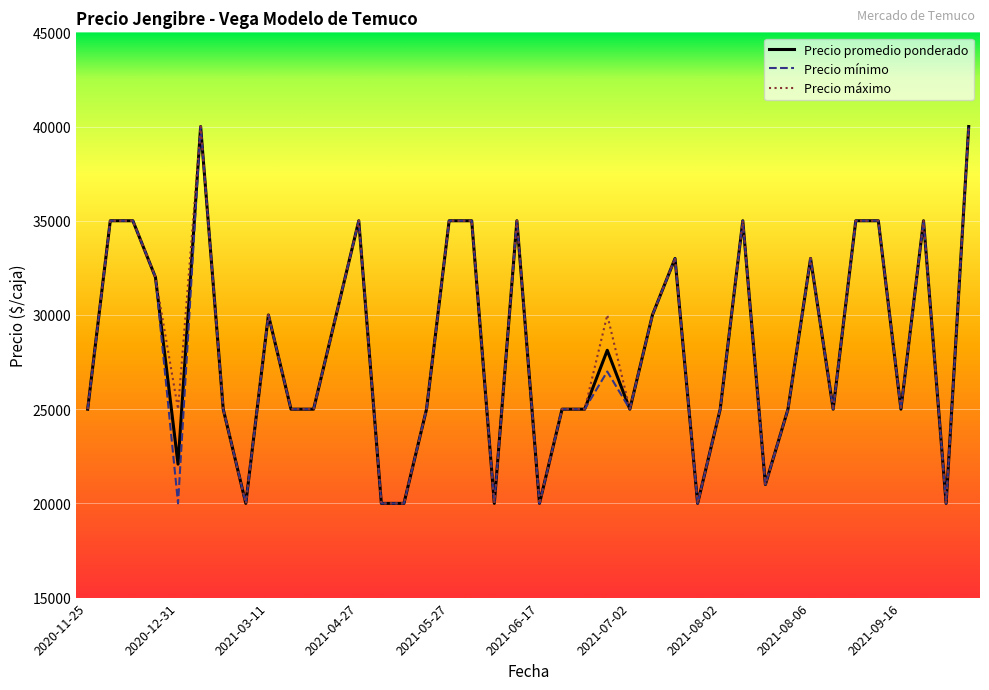

What is the minimum value shown in the chart?

20000